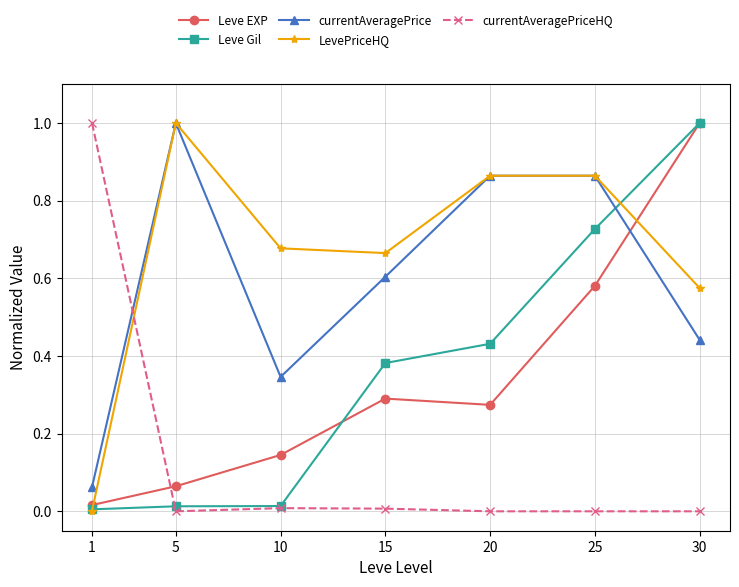

Where is the first local minimum for LevePriceHQ?

15